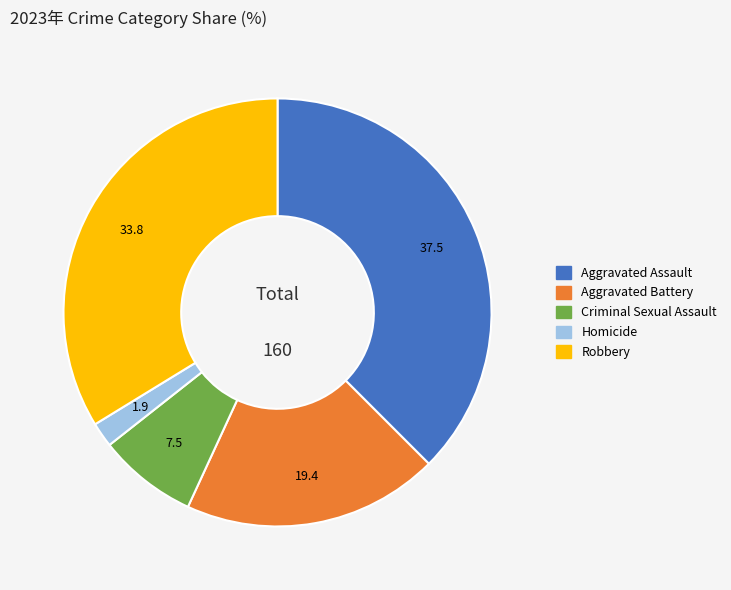

Which slice is the largest?

Aggravated Assault